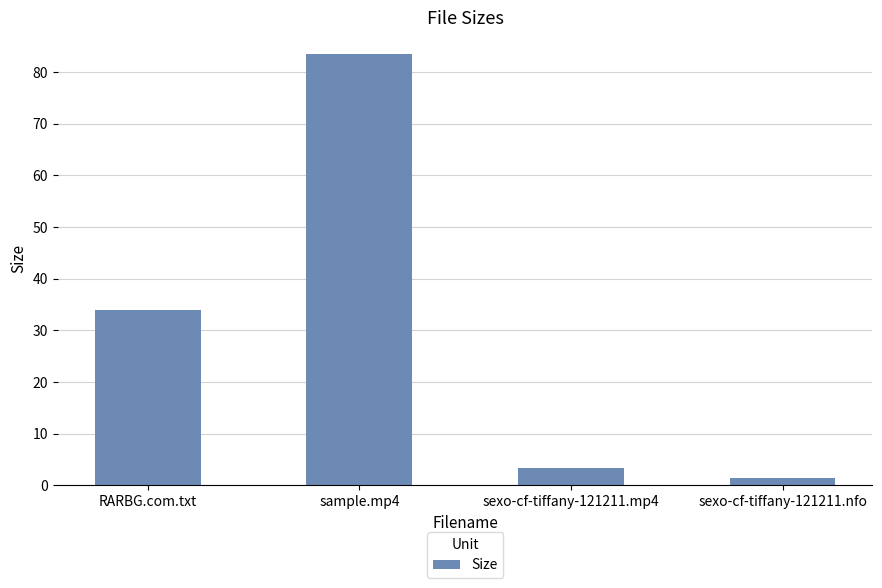

The value at RARBG.com.txt is 47.8. True or false?

False